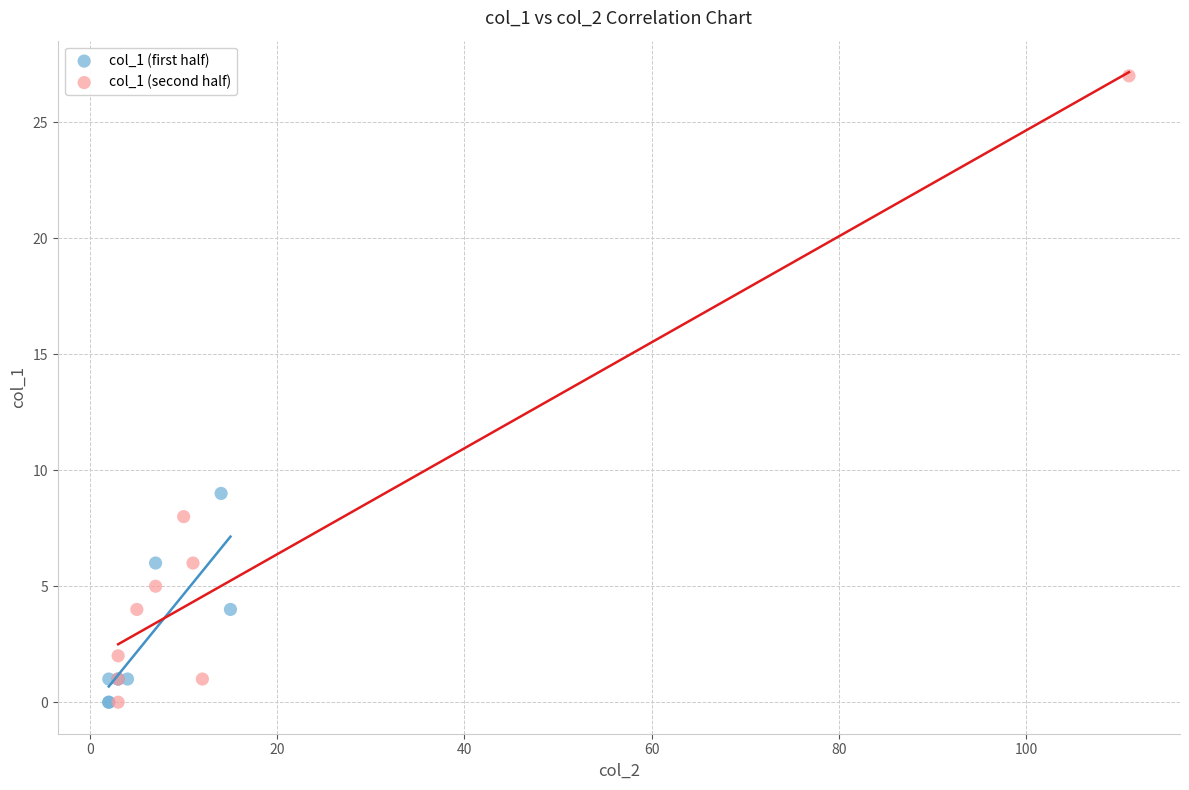

Which series has the widest spread of Y values?

col_1 (second half)